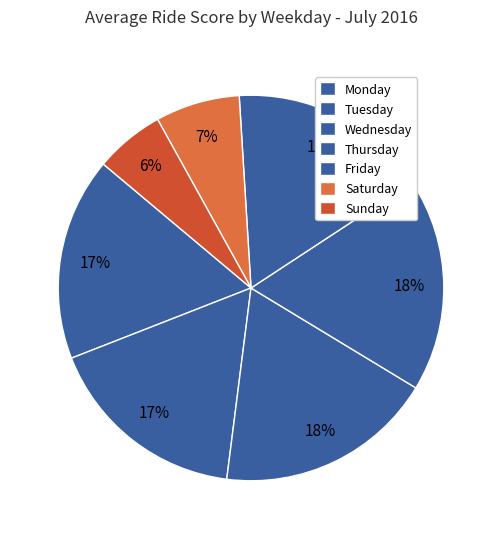

What is the change in value from Wednesday to Thursday?

-2.2